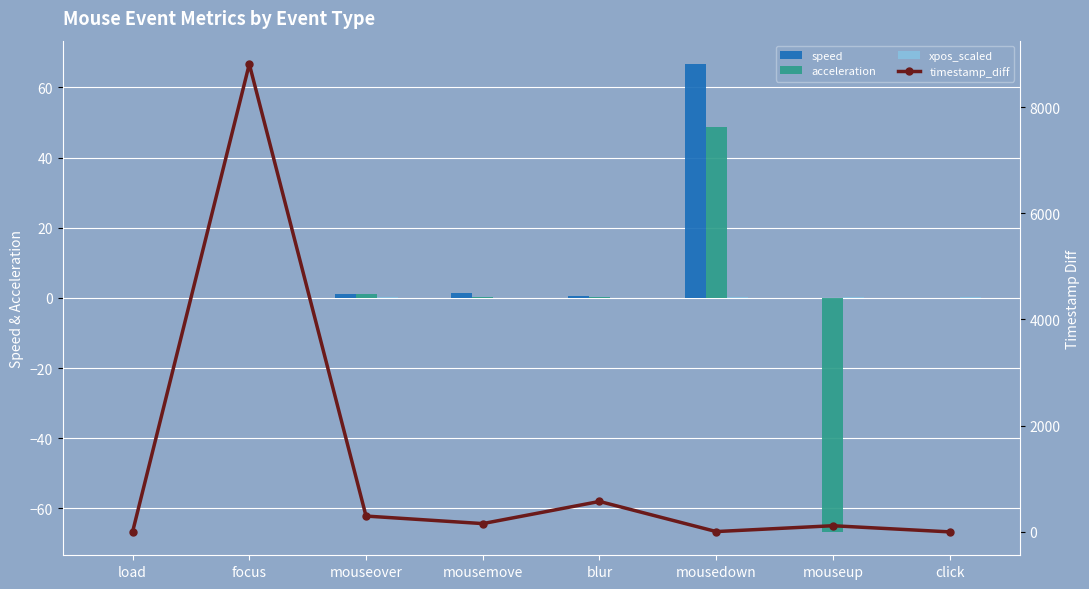

Reading left to right, list all the values displayed in this chart.

speed: 0.0	0.0	1.0	1.5	0.4	66.7	0.0	0.0
acceleration: 0.0	0.0	1.0	0.4	0.4	48.8	-66.7	0.0
xpos_scaled: 0.0	0.0	0.2	0.1	0.0	0.3	0.3	0.3
timestamp_diff: 1.0	8809.0	299.0	157.0	574.0	7.0	117.0	1.0